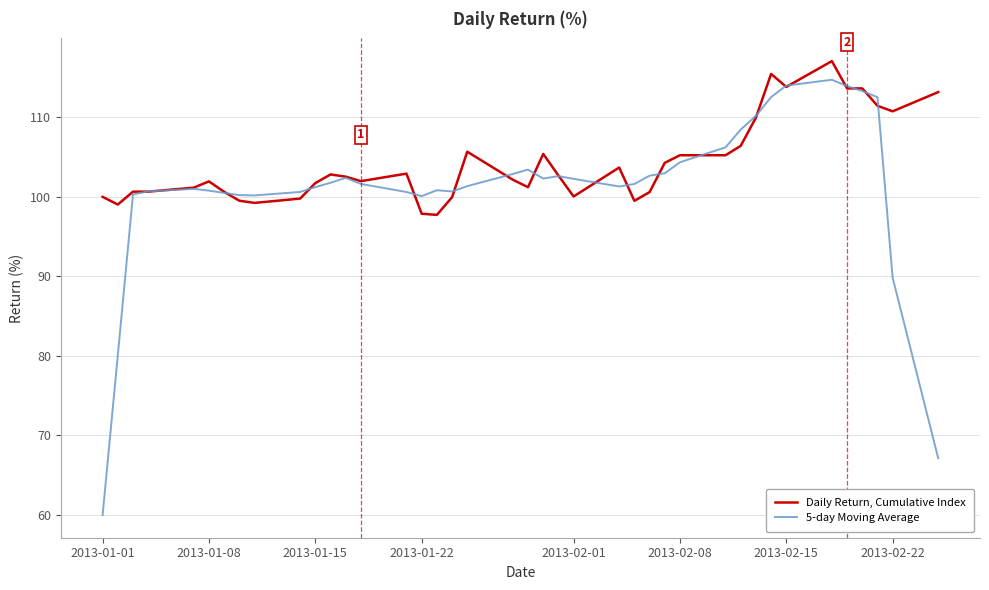

Which series ends up on top after the final intersection of 5-day Moving Average and Daily Return, Cumulative Index?

Daily Return, Cumulative Index